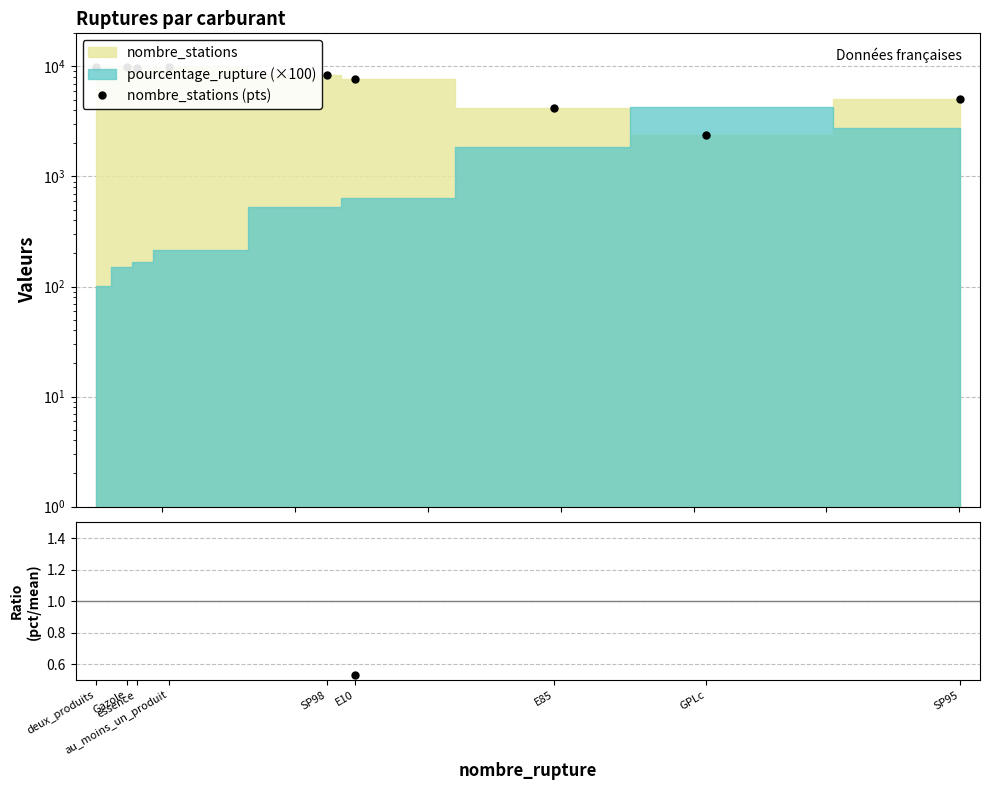

How many points are lower than both their immediate neighbors (excluding endpoints)?

2